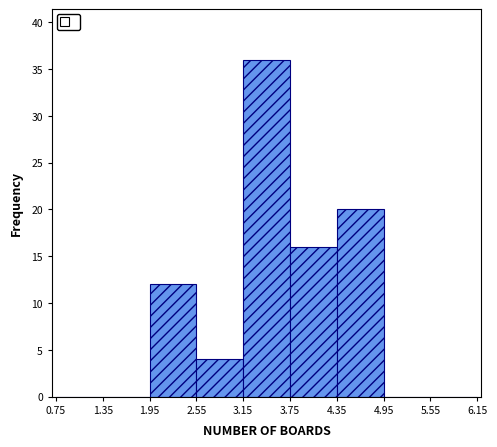

Reading left to right, list every bar in this chart as the range it spans on the x-axis followed by its height. The values are not printed on the chart, so give them approximately, as read against the axis.

0.75 to 1.35: 0
1.35 to 1.95: 0
1.95 to 2.55: 12
2.55 to 3.15: 4
3.15 to 3.75: 36
3.75 to 4.35: 16
4.35 to 4.95: 20
4.95 to 5.55: 0
5.55 to 6.15: 0